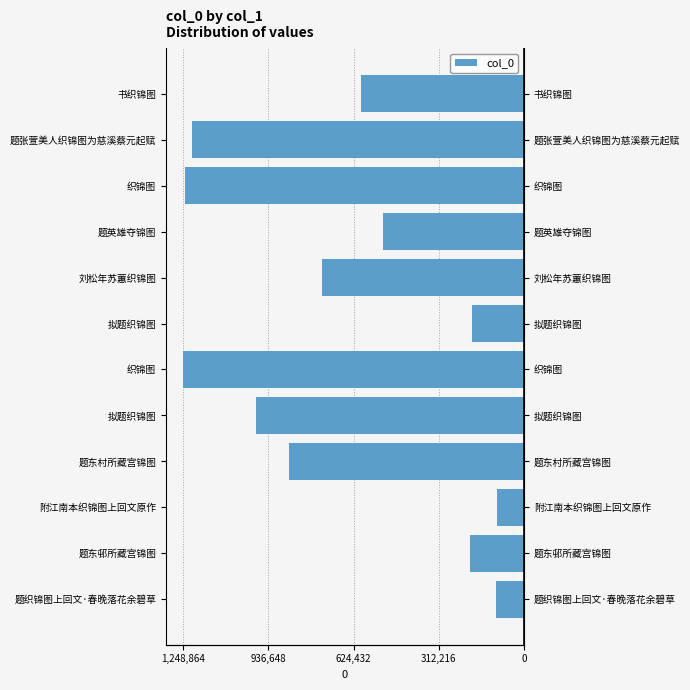

What position from the left is 312,216?

4